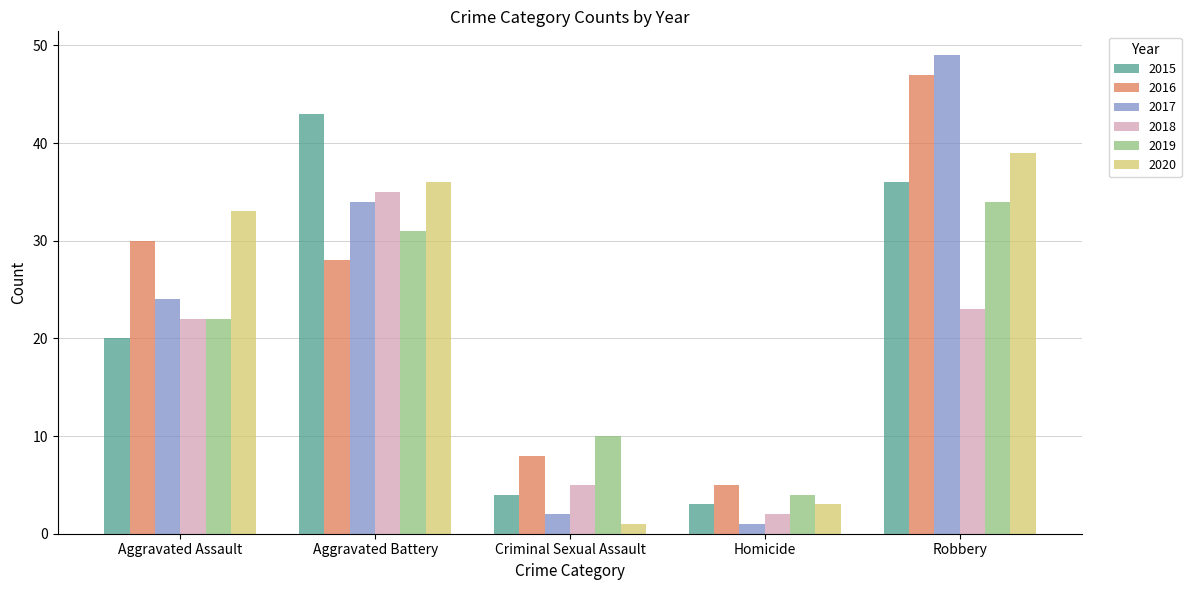

Rank the series by their maximum value, from highest to lowest.

2017, 2016, 2015, 2020, 2018, 2019